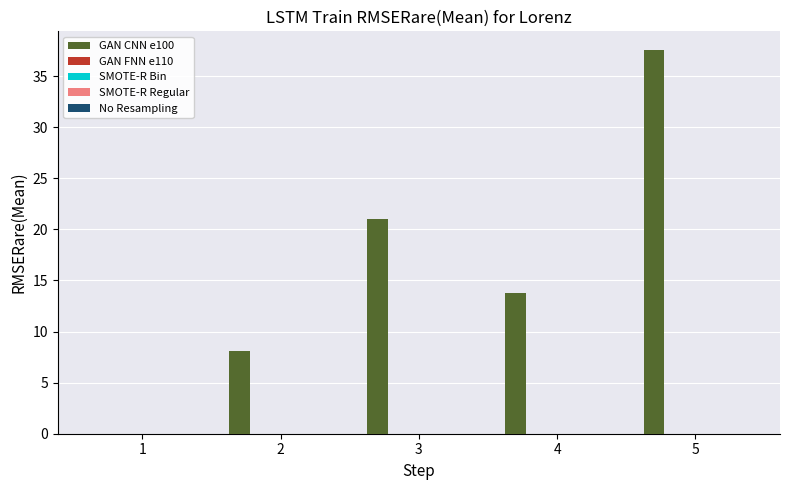

What is the maximum value shown in the chart?

37.5